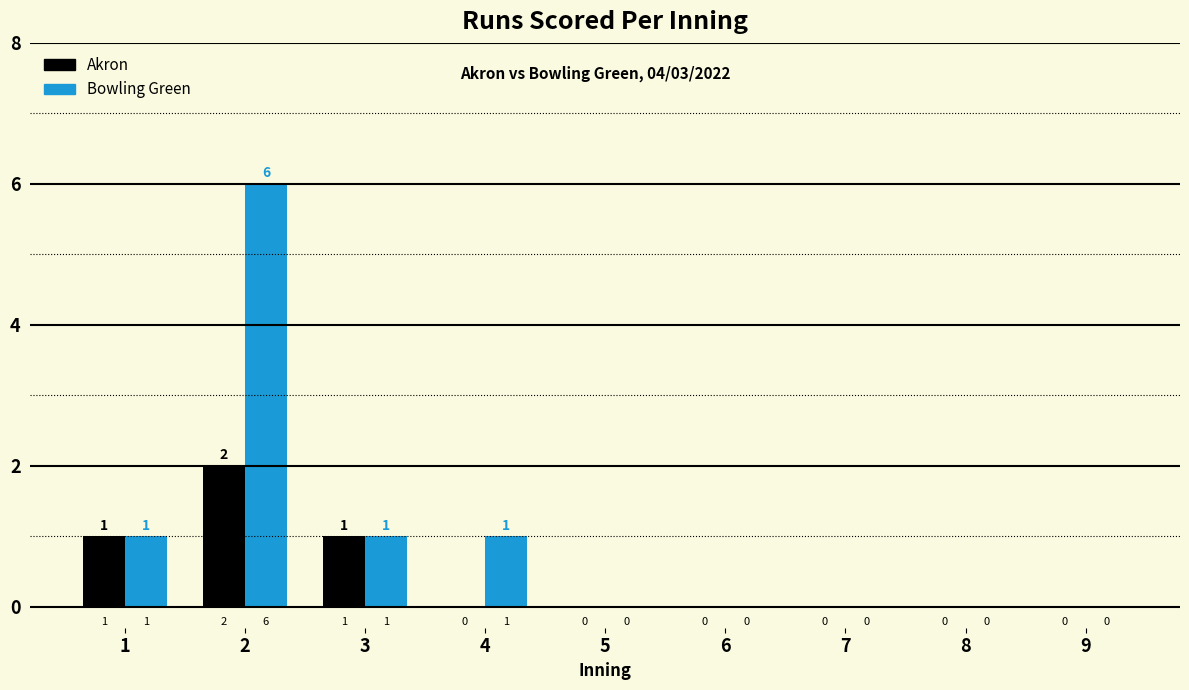

How many groups of bars are there?

9